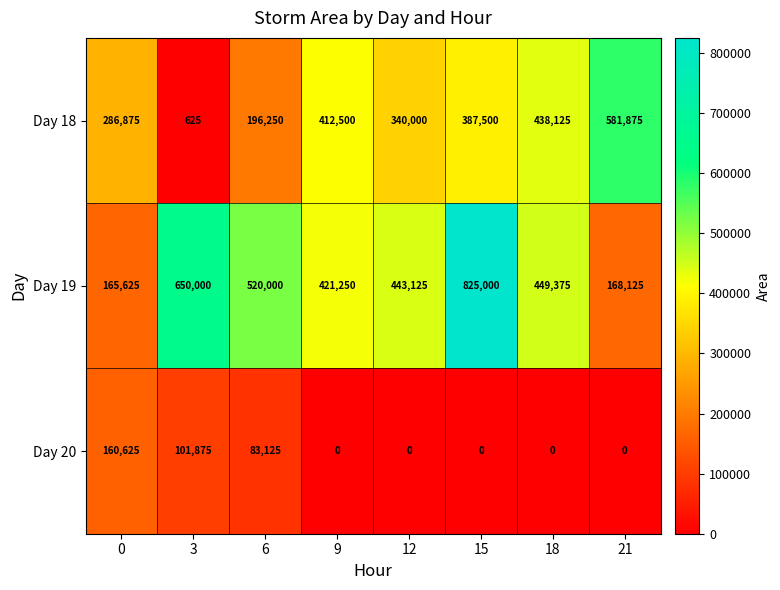

At which category is the sum across all series the highest?

15